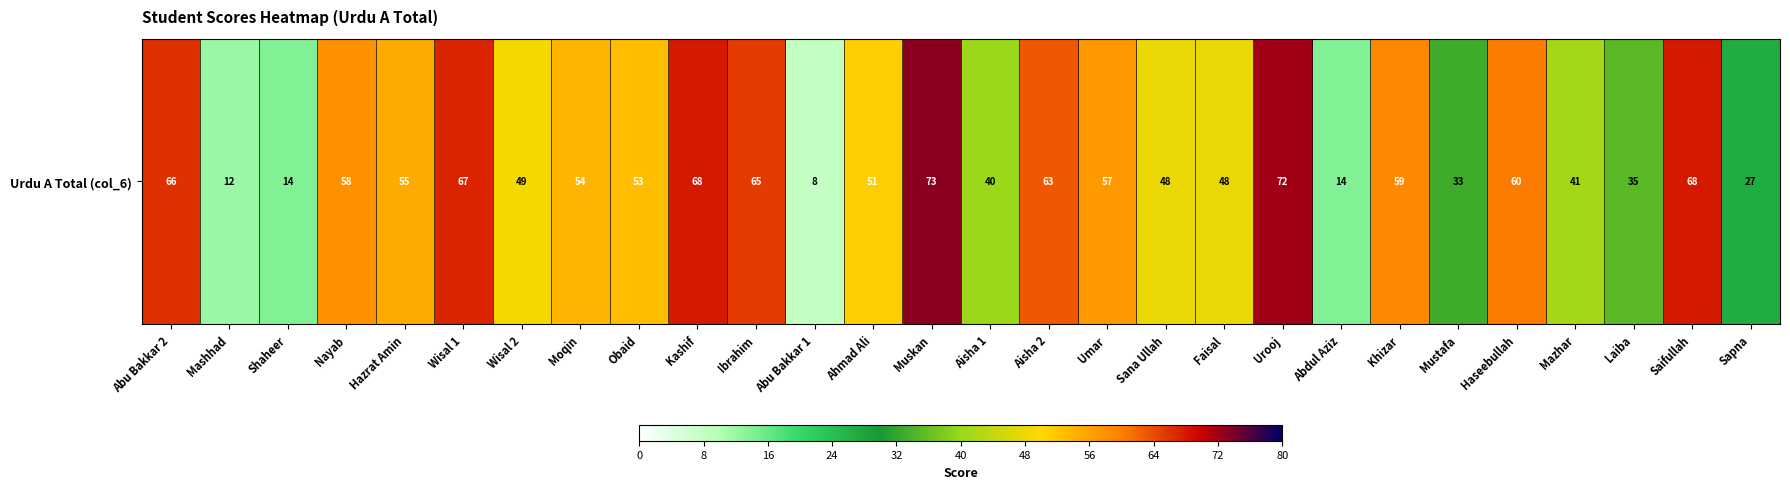

What is the sum of the values at Aisha 2 and Moqin?

117